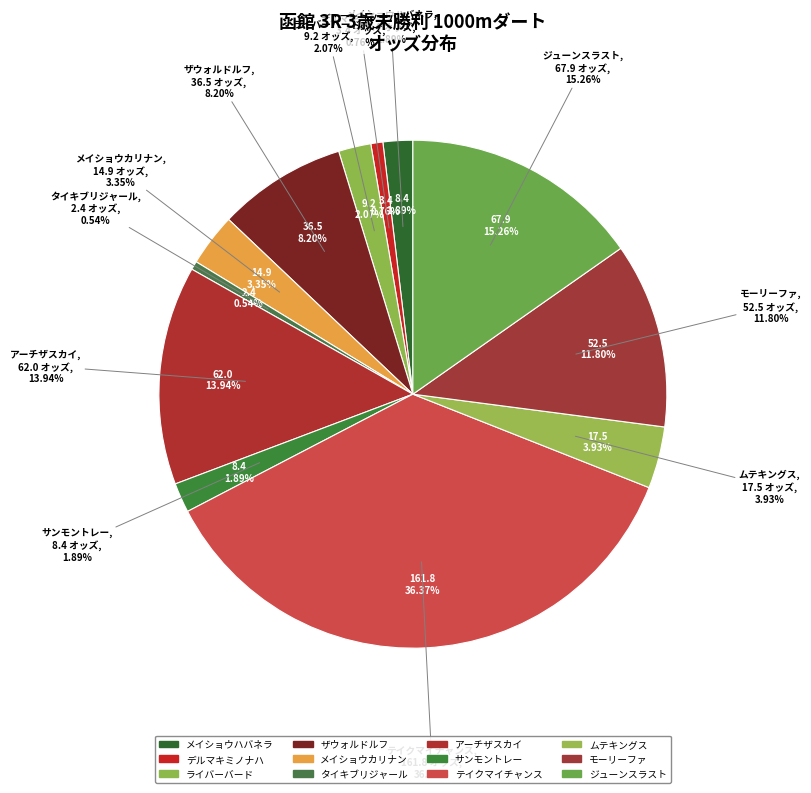

To the nearest percent, what portion does アーチザスカイ represent?

14%